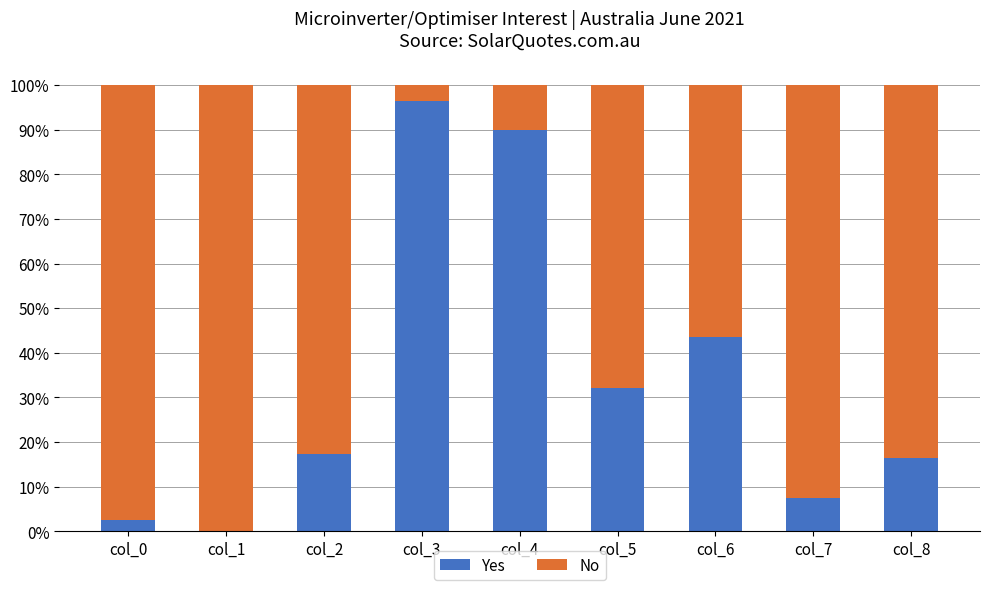

What is the total value across all series at col_5?

100.0